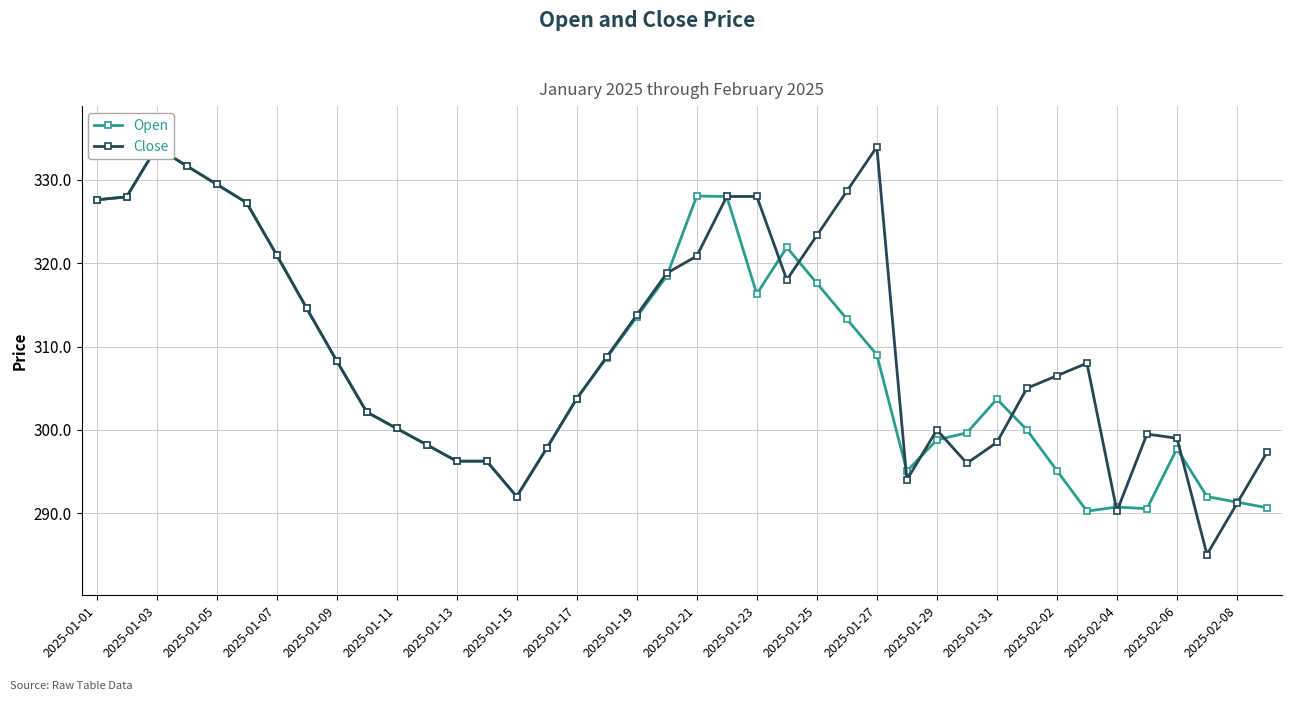

Reading left to right, transcribe all the data shown in this chart.

Open: 327.6	327.9	333.9	331.7	329.5	327.2	321.0	314.6	308.3	302.1	300.2	298.2	296.2	296.2	292.0	297.8	303.8	308.6	313.6	318.4	328.1	328.0	316.3	321.9	317.6	313.3	309.0	295.1	298.8	299.6	303.7	300.0	295.1	290.2	290.8	290.6	297.8	292.0	291.3	290.7
Close: 327.6	327.9	333.9	331.7	329.5	327.2	321.0	314.6	308.3	302.1	300.2	298.2	296.2	296.2	292.0	297.8	303.8	308.8	313.8	318.8	320.9	328.0	328.0	318.0	323.3	328.6	333.9	294.0	300.0	296.0	298.5	305.0	306.5	308.0	290.2	299.5	299.0	285.1	291.2	297.3